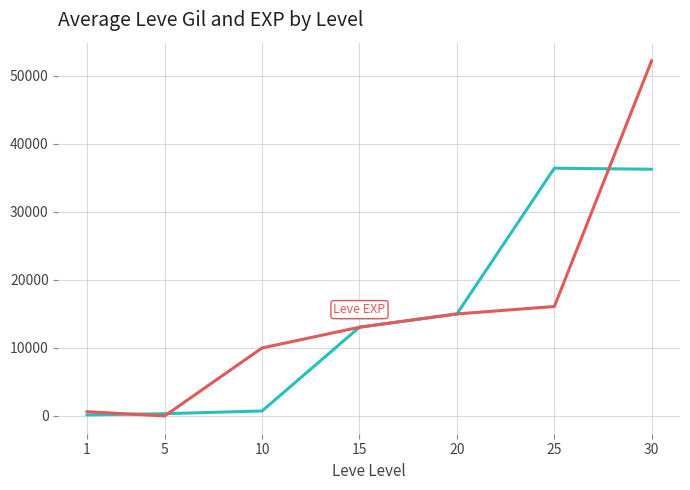

What is the greatest value displayed?

52220